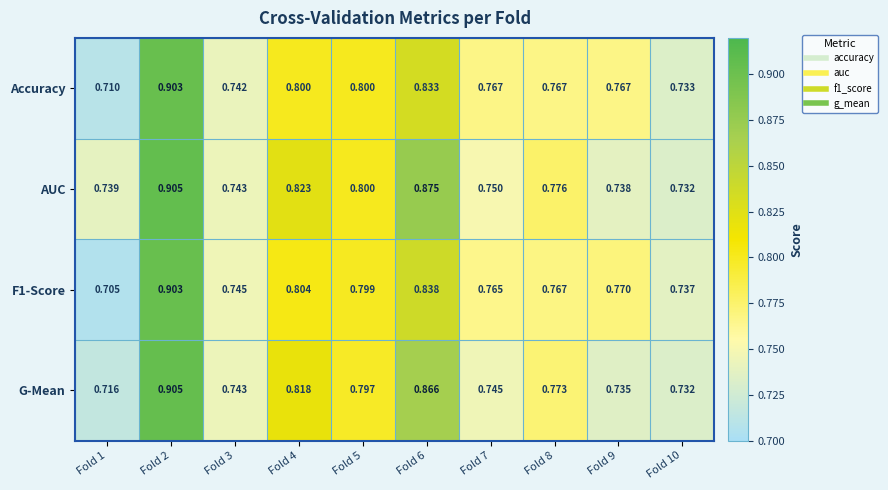

Which series has the largest total across all categories?

AUC